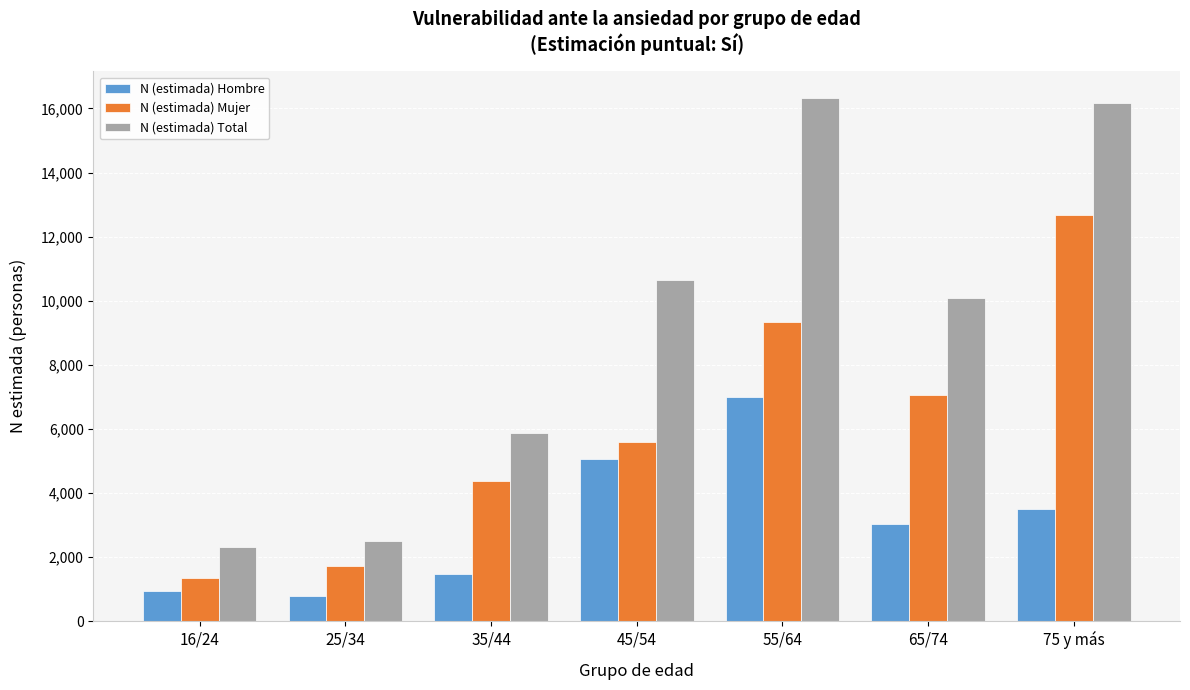

Reading left to right, extract all data points from this chart.

N (estimada) Hombre: 961	780	1484	5068	6985	3049	3505
N (estimada) Mujer: 1348	1730	4375	5582	9352	7045	12671
N (estimada) Total: 2309	2510	5859	10650	16337	10094	16176